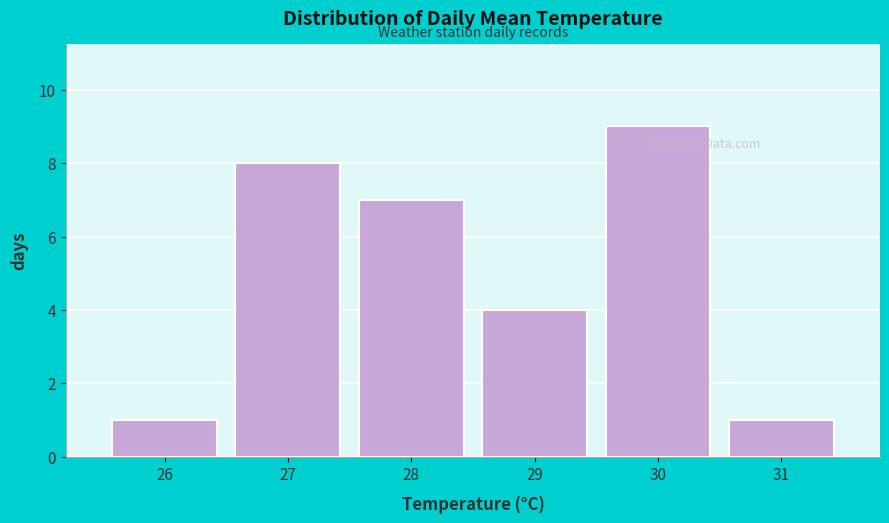

Reading left to right, what are all the values shown in this chart?

1	8	7	4	9	1